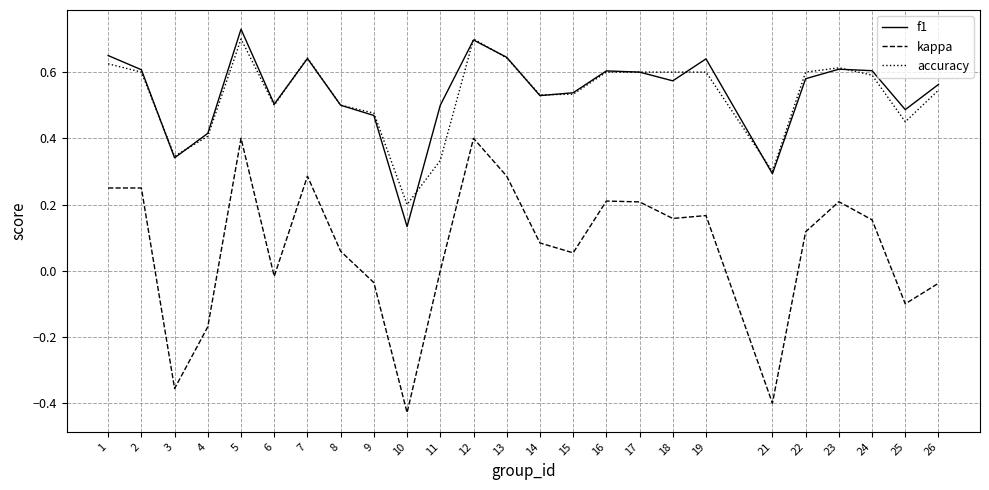

What is the sum of all f1 values?

13.5